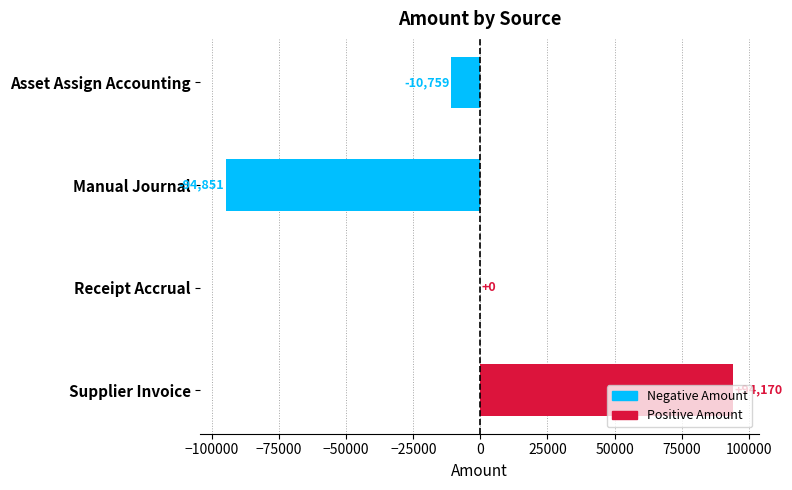

Between Manual Journal and Receipt Accrual, which is larger?

Receipt Accrual